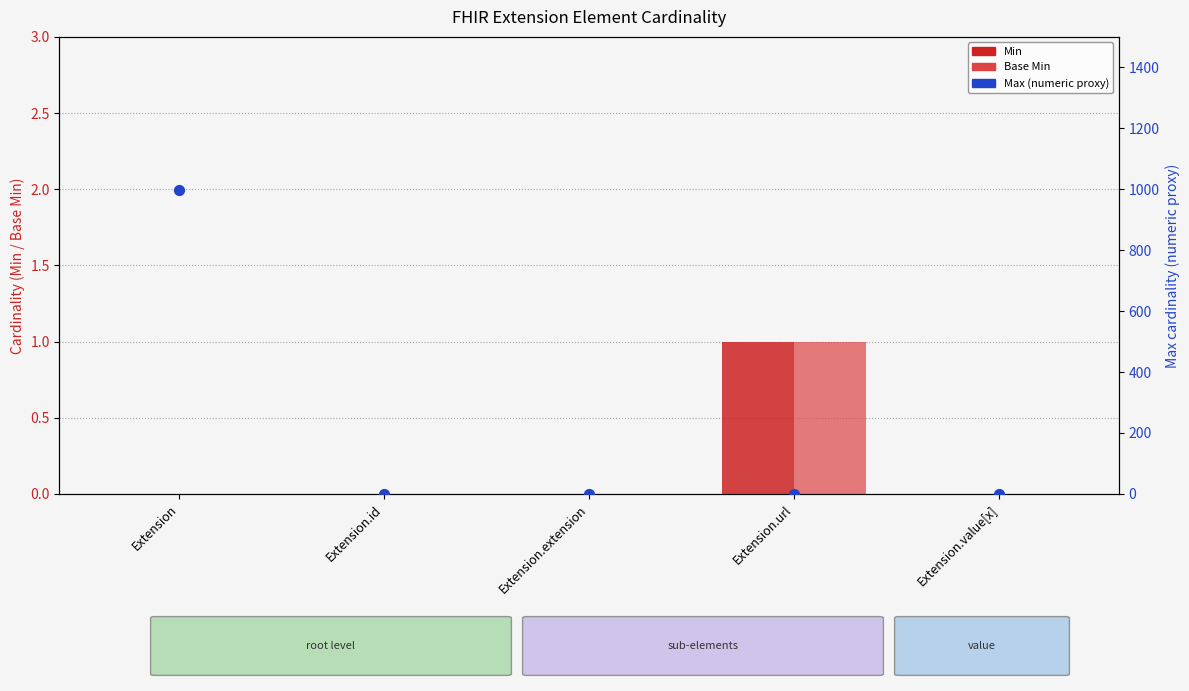

Which series contains the lowest Y value?

Min